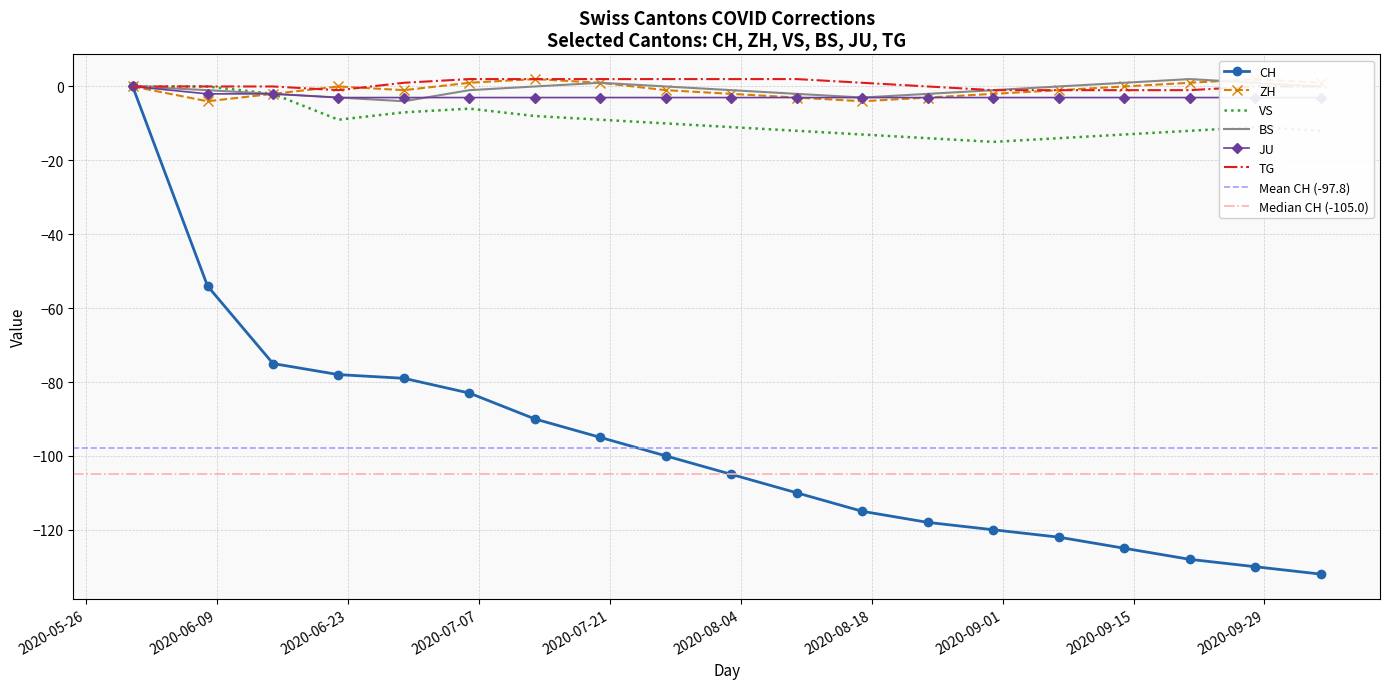

What is the difference between the second highest and minimum values in the ZH series?

6